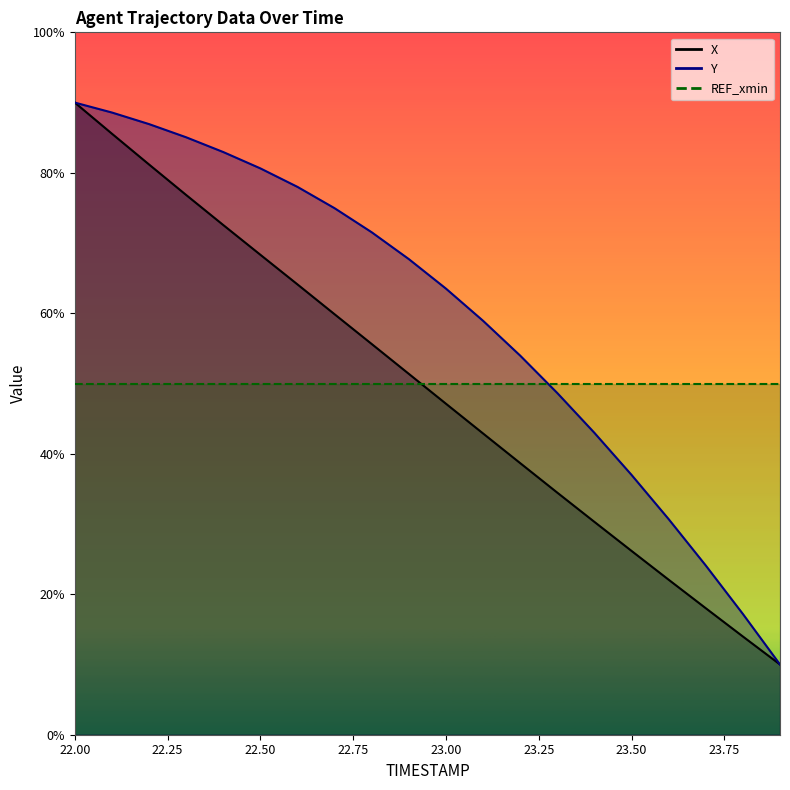

Read the Y value at 23.0.

-88.2